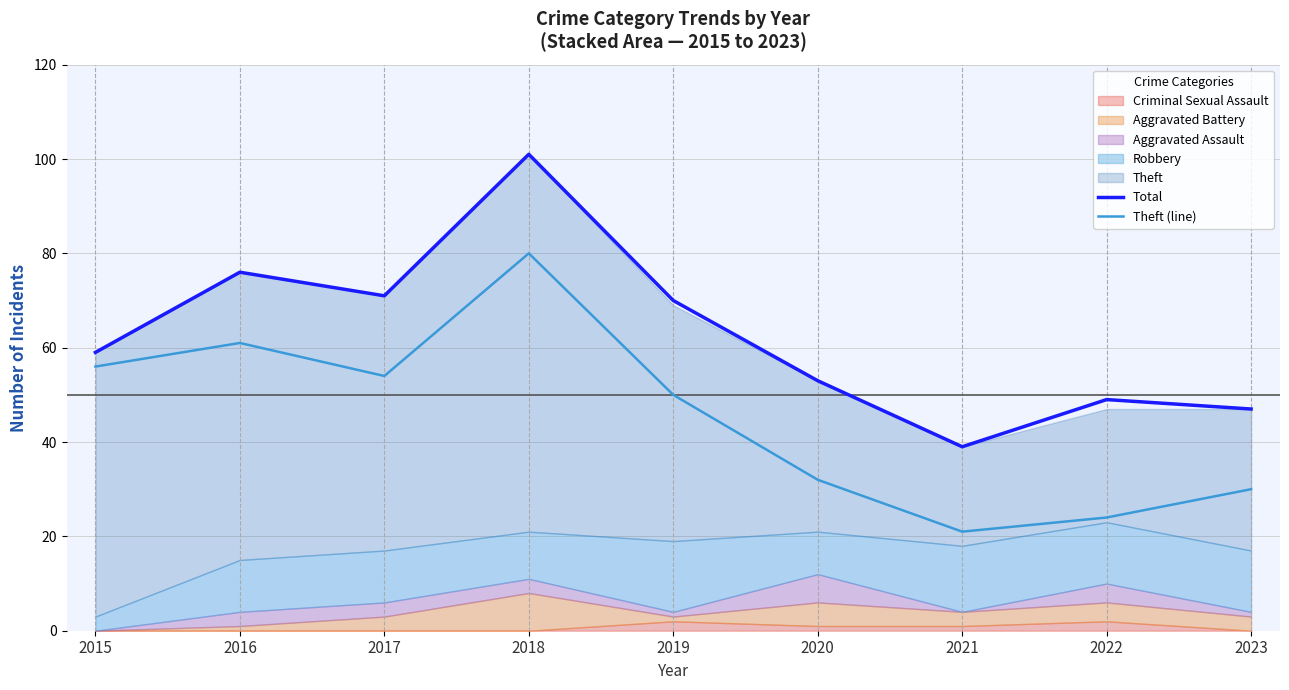

Reading left to right, transcribe all the data shown in this chart.

Total: 2015=59	2016=76	2017=71	2018=101	2019=70	2020=53	2021=39	2022=49	2023=47
Theft (line): 2015=56	2016=61	2017=54	2018=80	2019=50	2020=32	2021=21	2022=24	2023=30